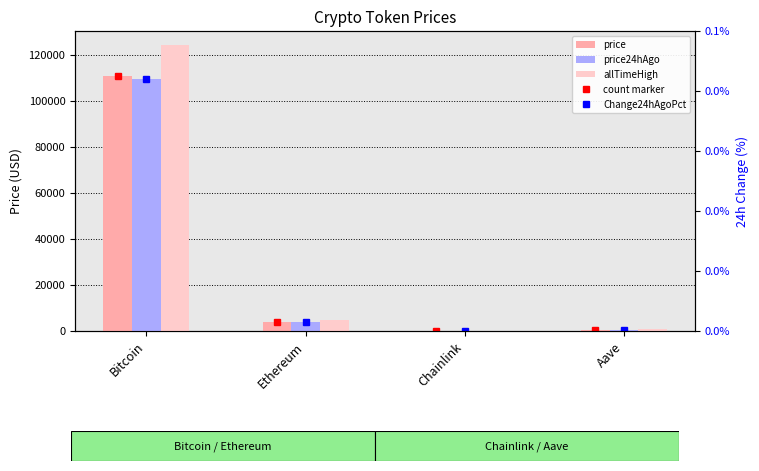

Which series has the largest total across all categories?

allTimeHigh